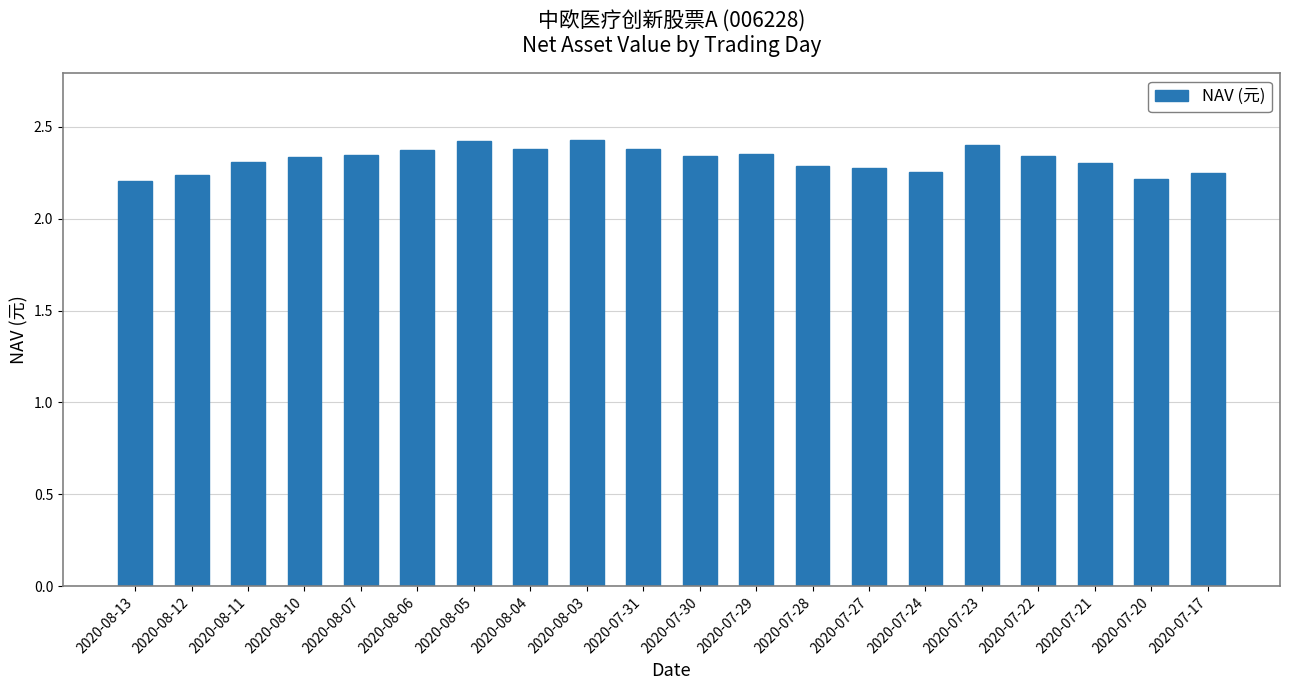

The chart shows a value of 0.7 at 2020-07-27. True or false?

False